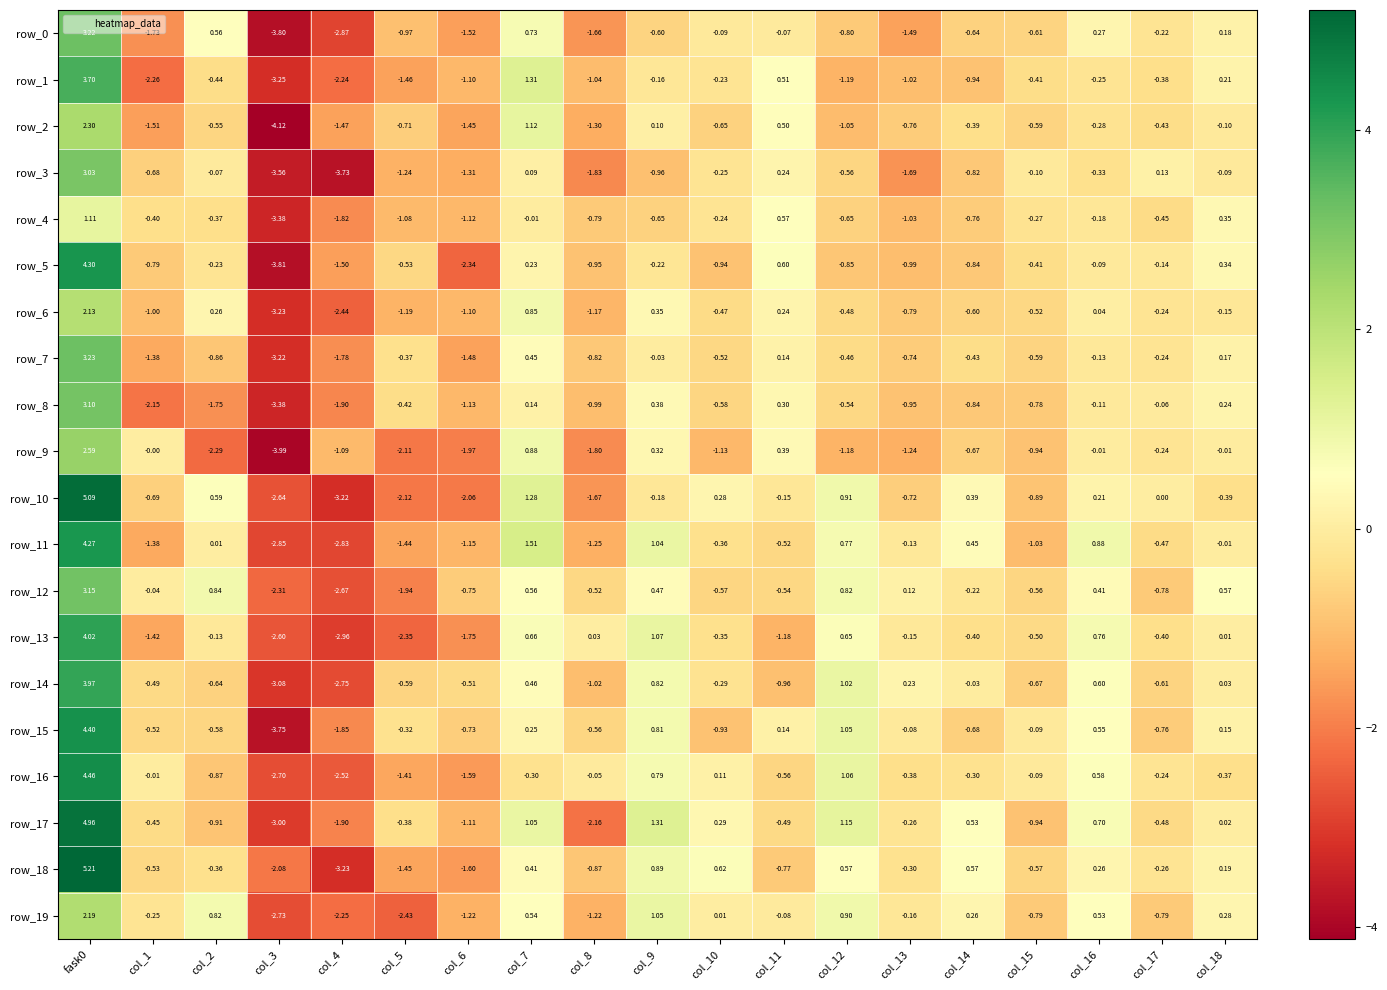

Is the value of row_13 at col_18 greater than the value of row_15 at col_7?

No